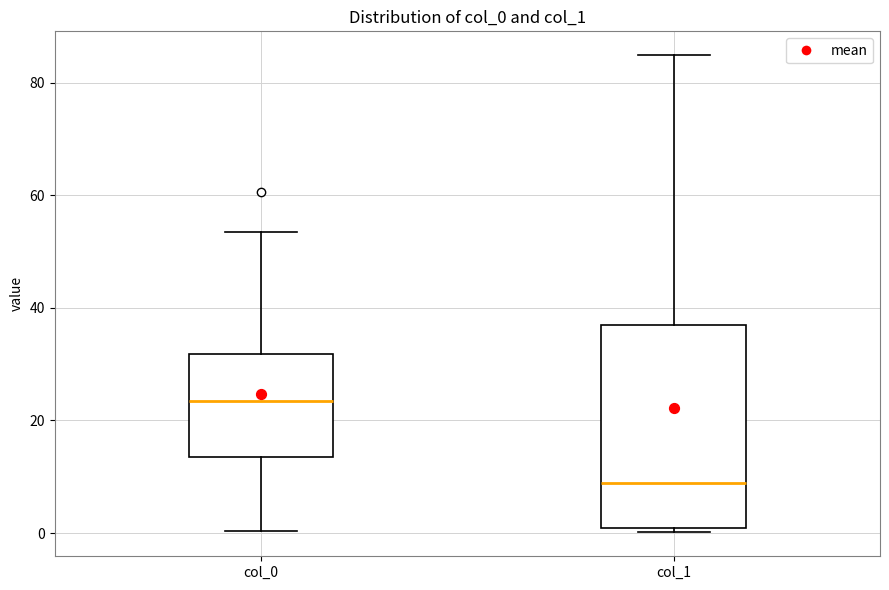

Reading left to right, transcribe this box plot: for each box, give where its median line is, the range the box spans, and where its two whiskers end, as read against the y-axis. The values are not printed on the chart, so give them approximately, as read against the axis.

col_0: median 24, box 14 to 32, whiskers 0 to 54
col_1: median 8, box 0 to 36, whiskers 0 (just below the box's lower edge) to 84